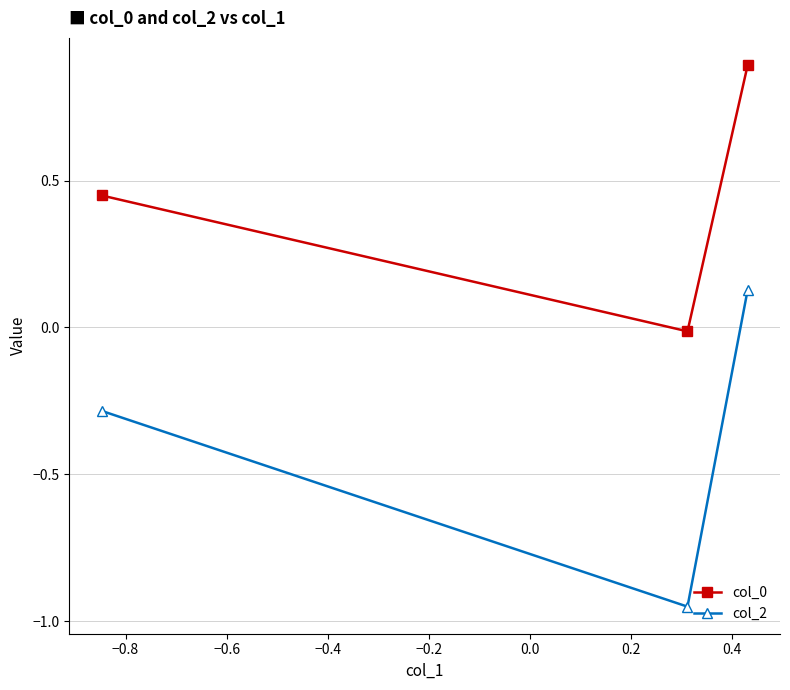

What is the sum of all col_2 values?

-1.1